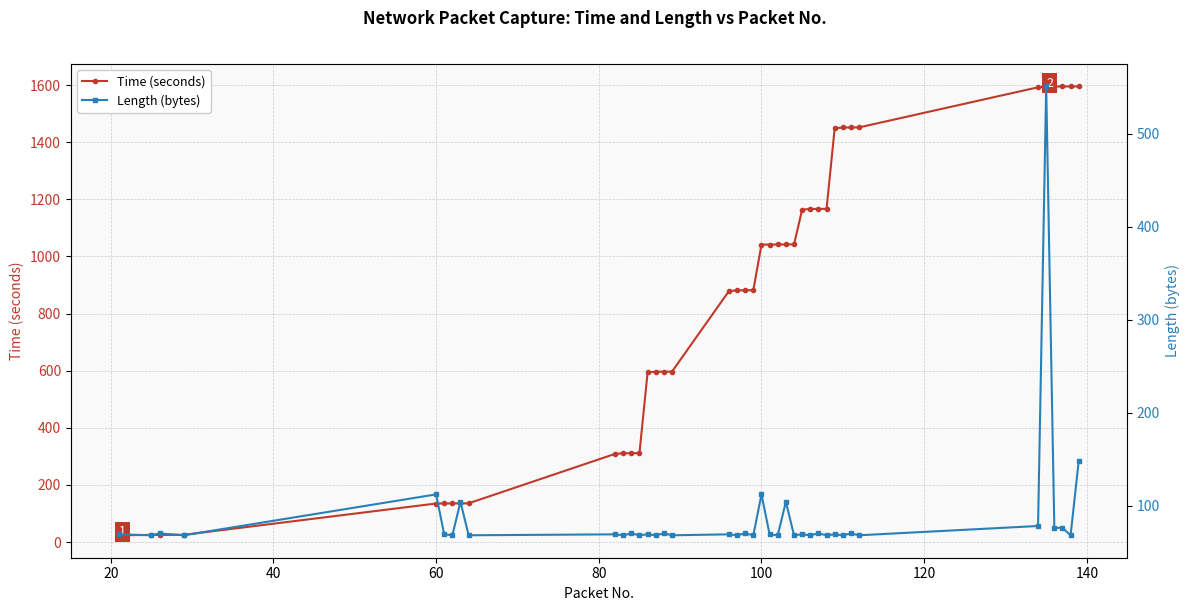

Rank the series by their maximum value, from lowest to highest.

Length (bytes), Time (seconds)